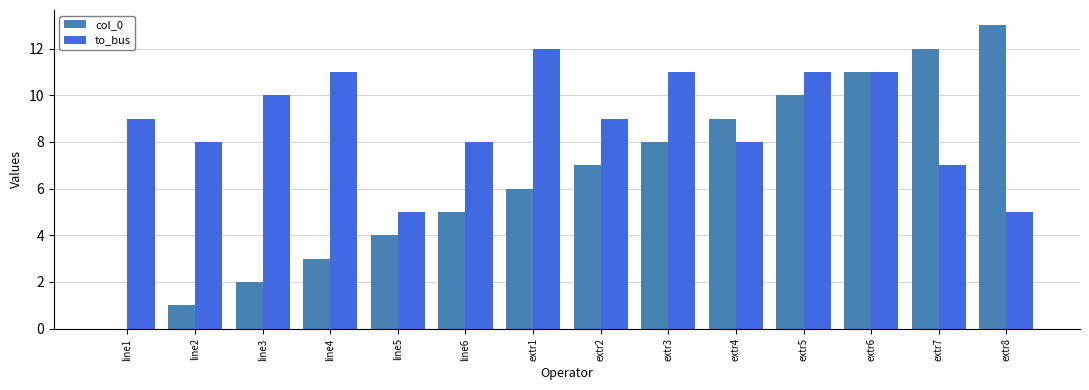

The value of col_0 at extr5 is 2. True or false?

False